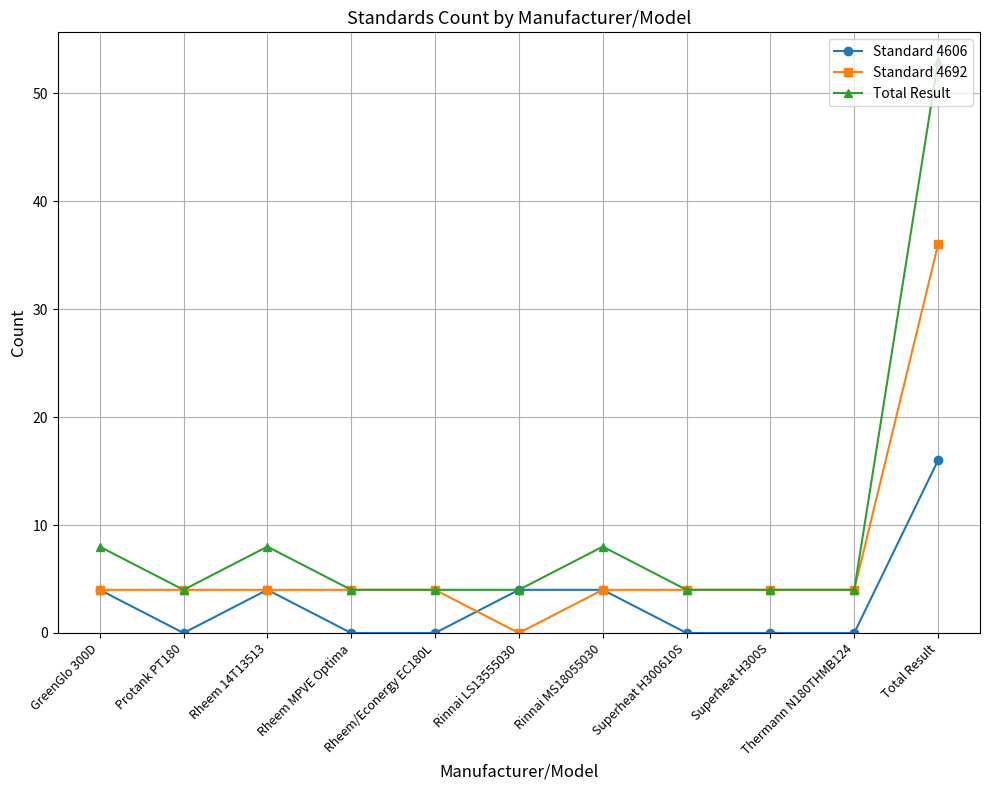

True or false: Total Result has a value of 12 at Rheem 14T13513.

False